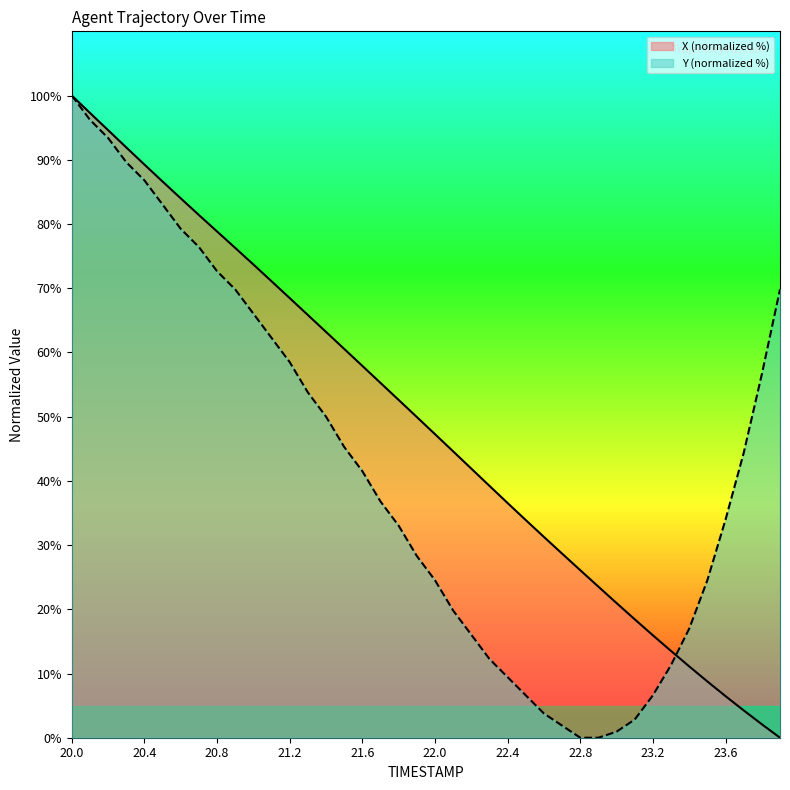

At which label does X first exceed 49?

20.0